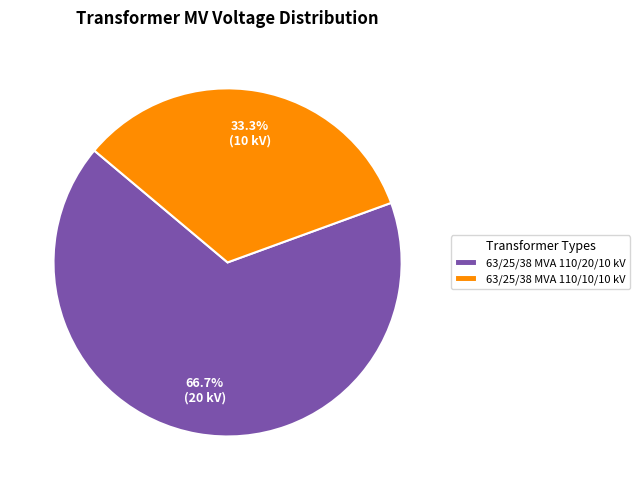

Which category has the smallest portion of the pie?

63/25/38 MVA 110/10/10 kV